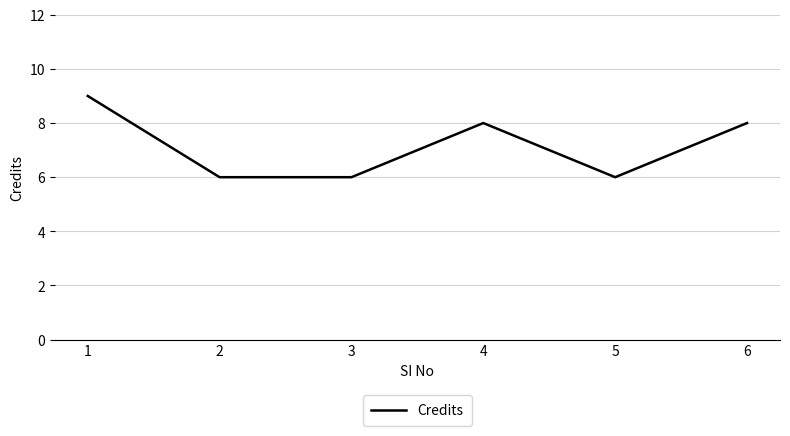

Reading left to right, extract all data points from this chart.

9	6	6	8	6	8